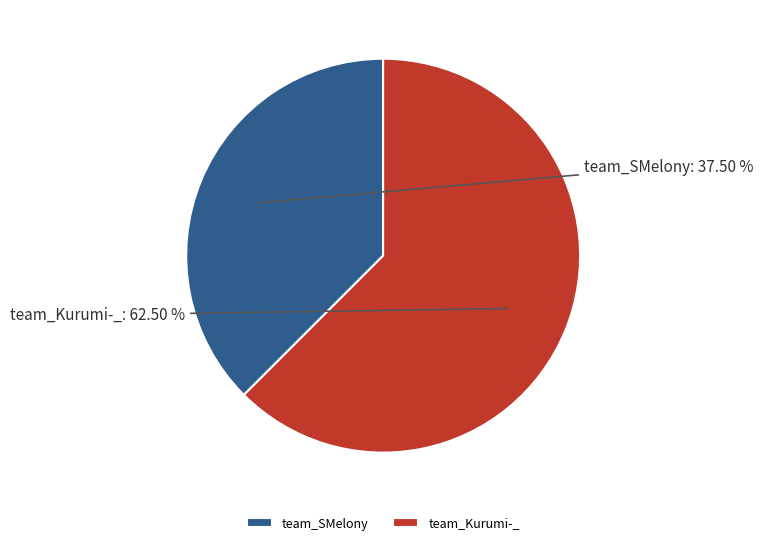

Which has a higher value, team_SMelony or team_Kurumi-_?

team_Kurumi-_